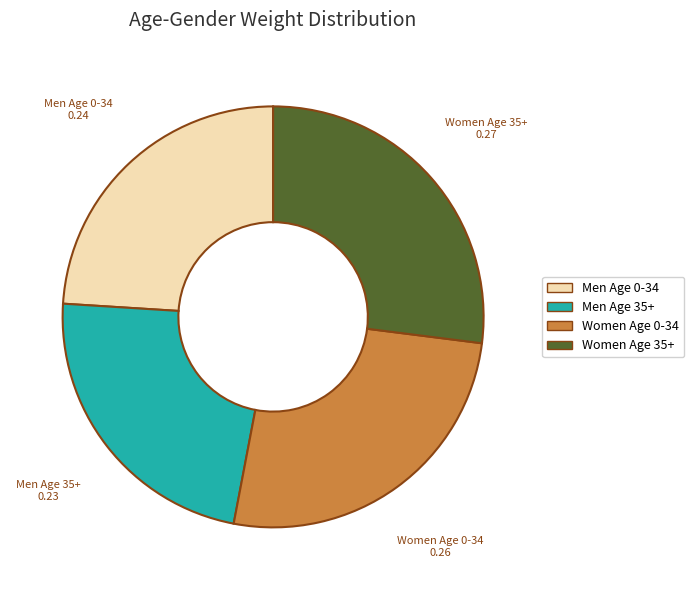

Which has a higher value, Men Age 0-34 or Men Age 35+?

Men Age 0-34